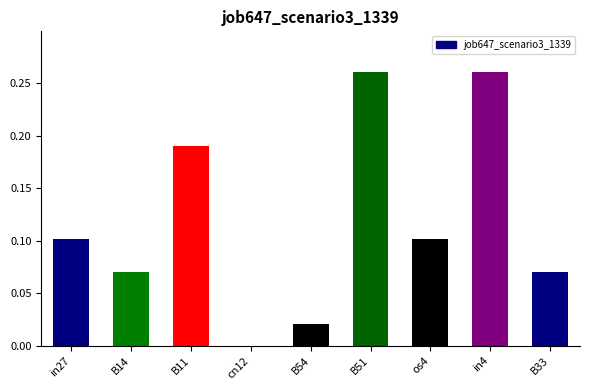

What is the sum of all values?

1.1